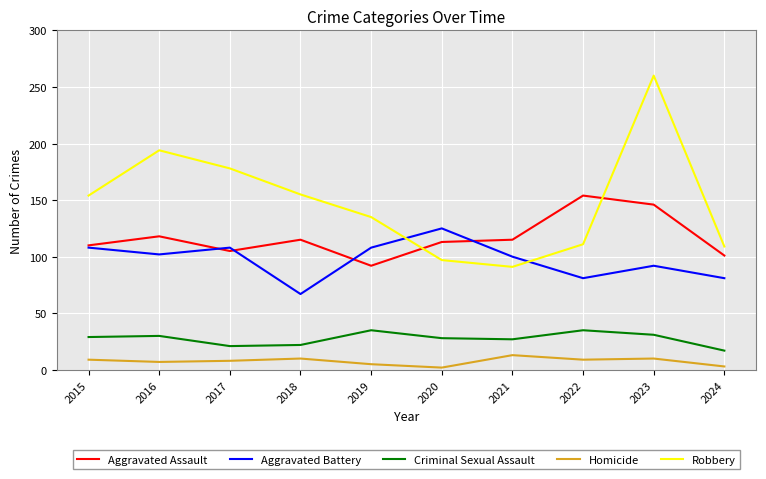

Is the value of Homicide at 2021 greater than the value of Aggravated Battery at 2018?

No